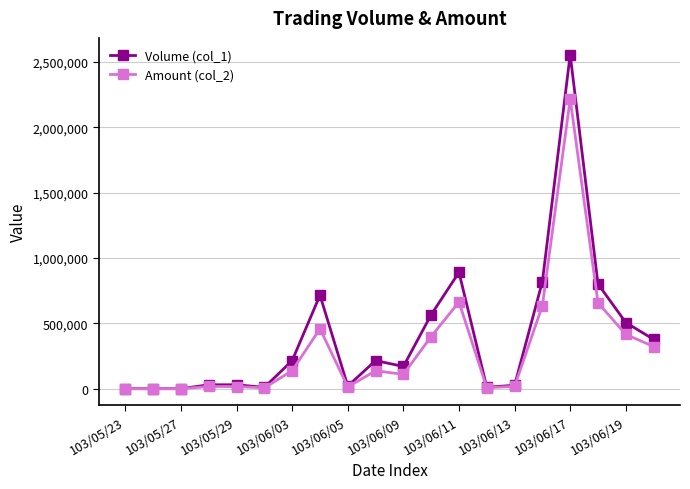

List the series in order of their peak value, highest first.

Volume (col_1), Amount (col_2)